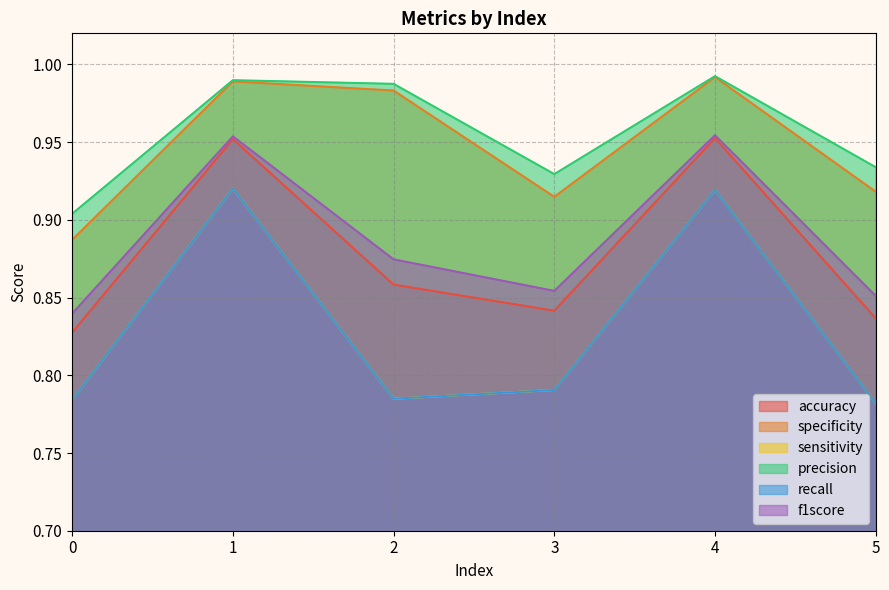

What is the sum of all accuracy values?

5.3